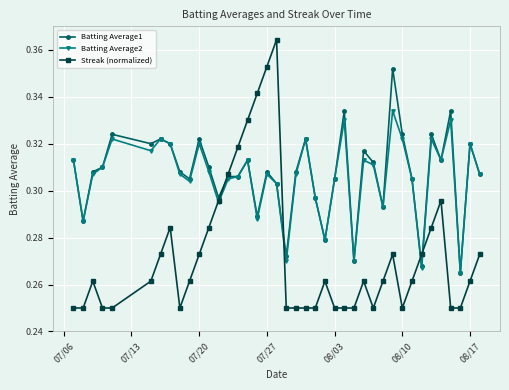

How many lines are shown in the chart?

3